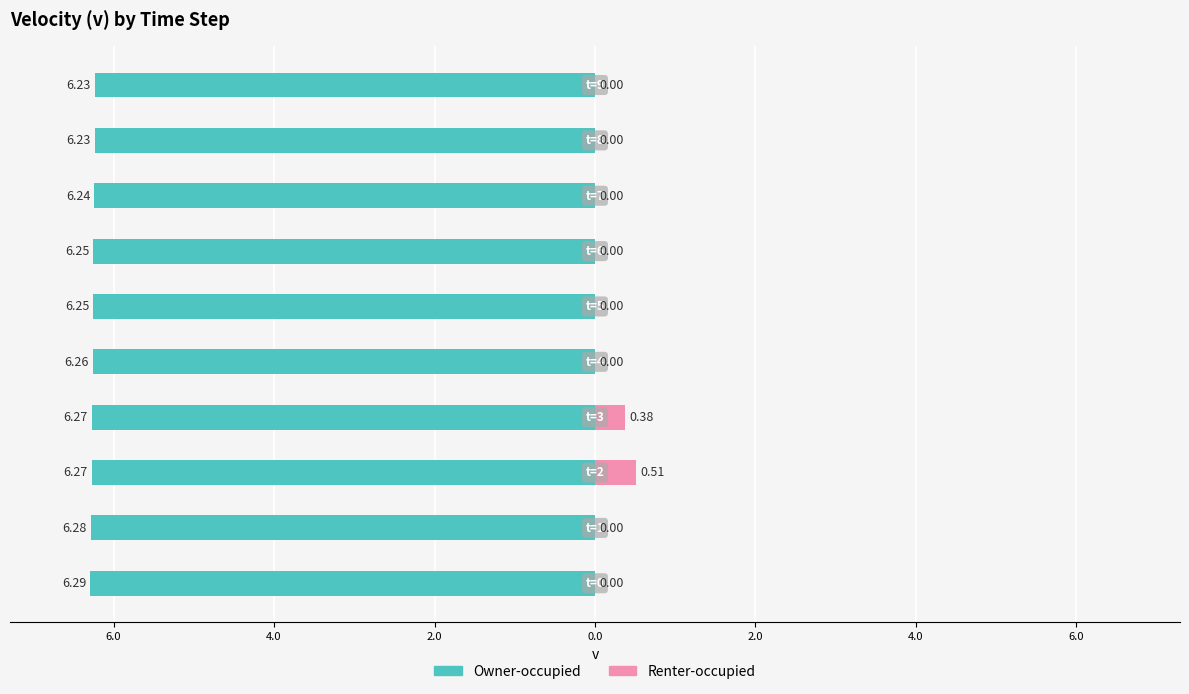

How many values in Renter-occupied are above zero?

2